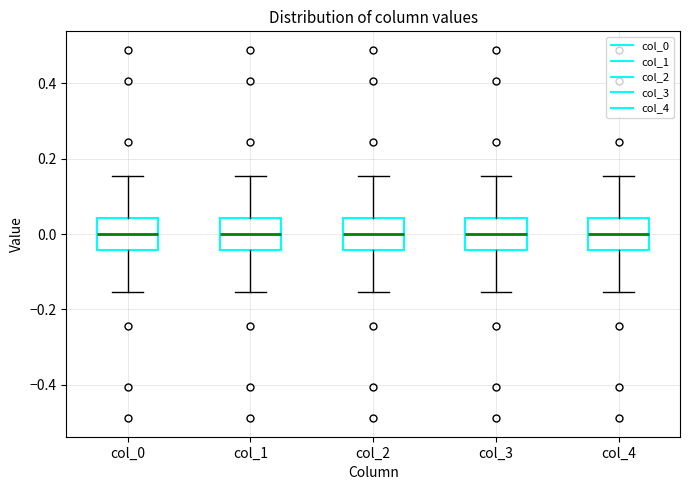

Where does the upper whisker of the box for col_0 end on the y-axis? The values are not printed on the chart, so give them approximately, as read against the axis.

0.16